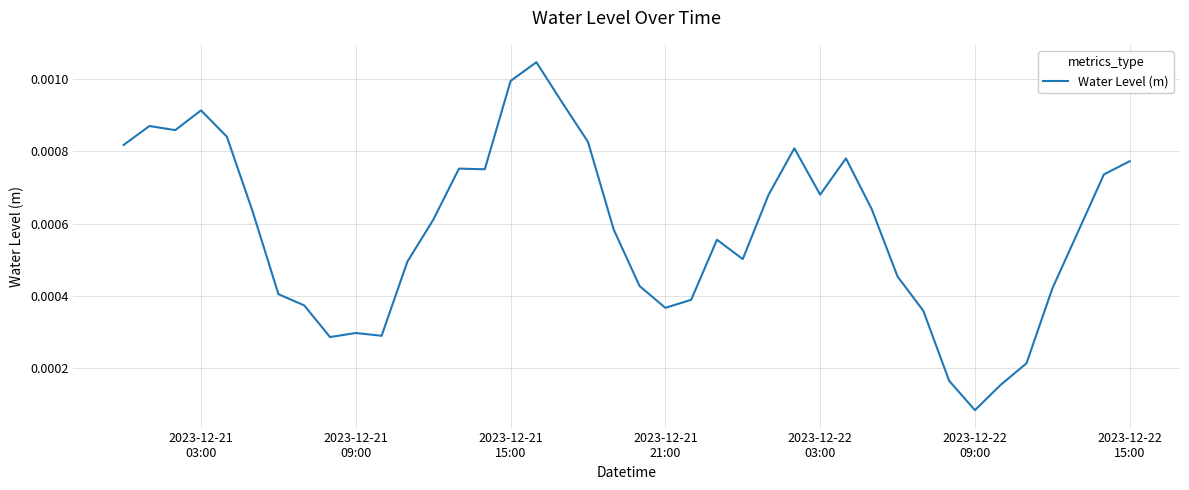

Where is the data nearest to the value 0?

2023-12-22
09:00